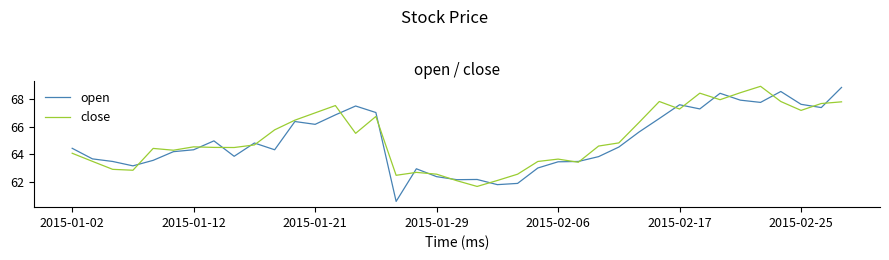

Which series has the largest range (max minus min)?

open